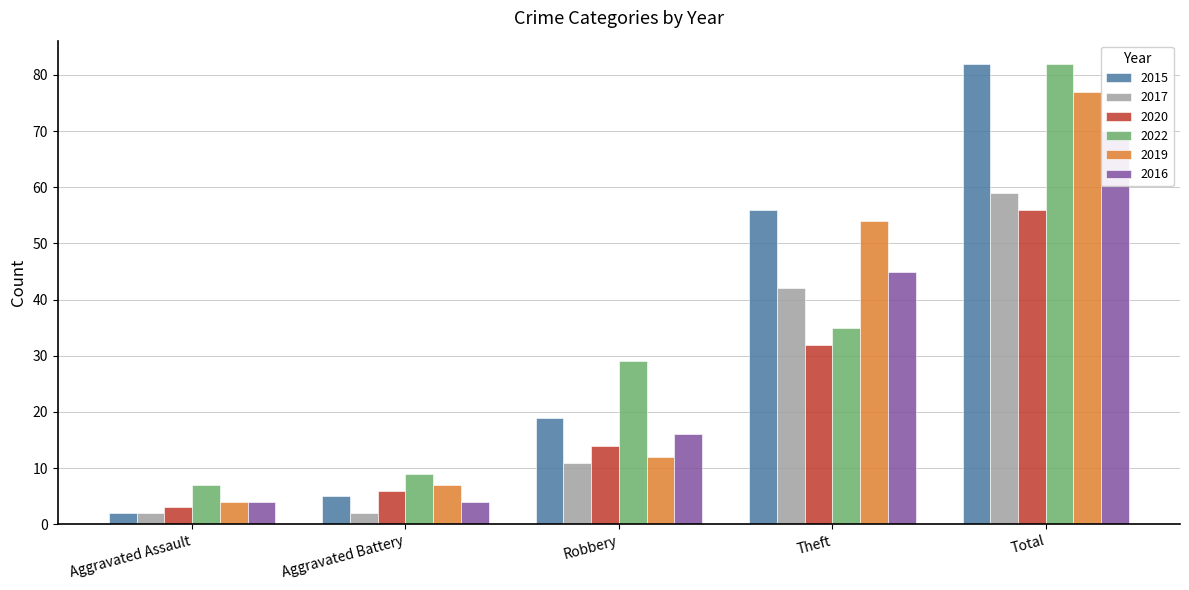

What is the total value across all series at Theft?

264